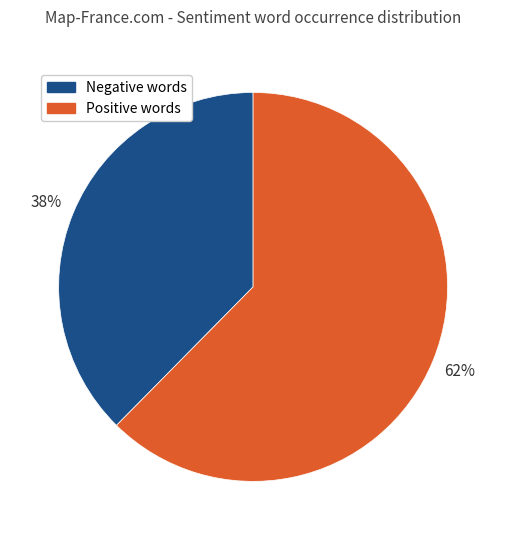

What is the largest slice in the pie chart?

Positive words